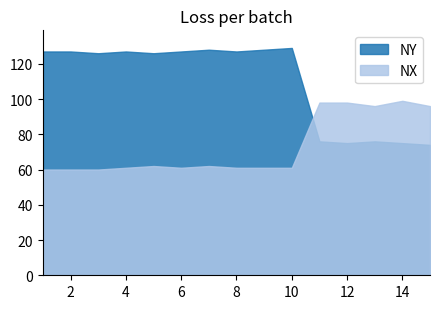

True or false: NY has a value of 74 at 15.

True